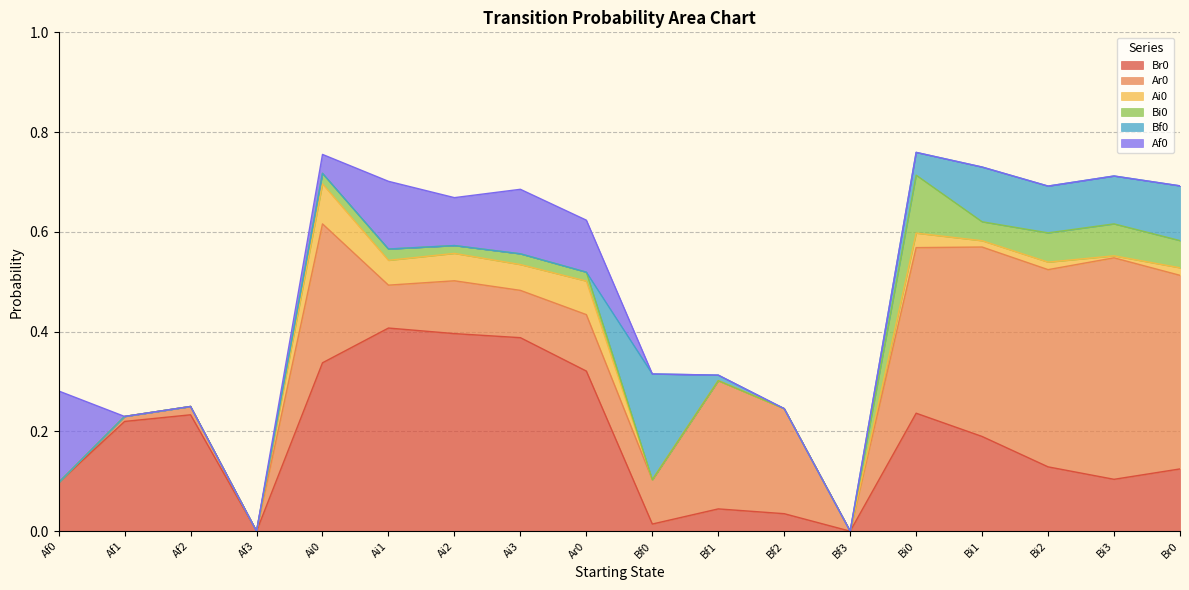

What is the difference between the maximum and minimum values in the Bi0 series?

0.1